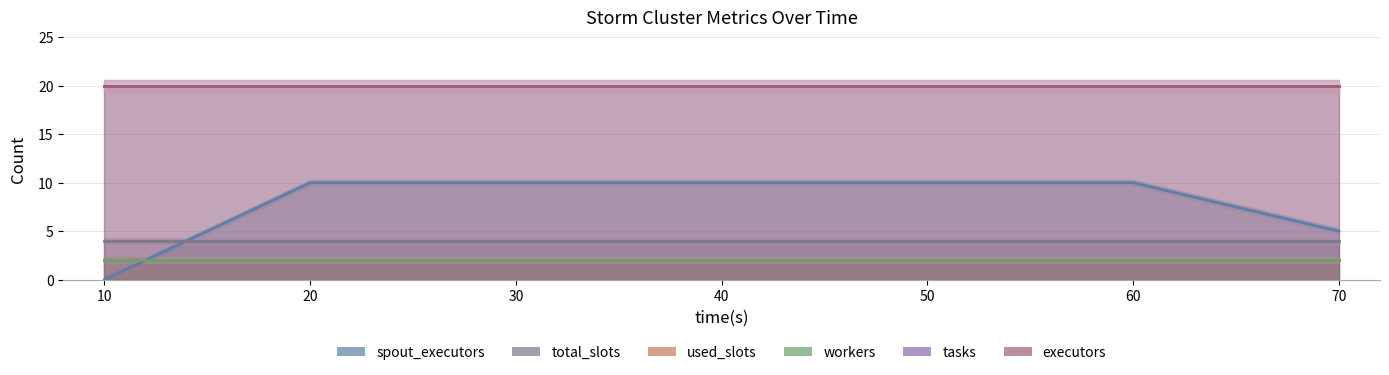

What is the difference between the maximum and minimum values in the spout_executors series?

10